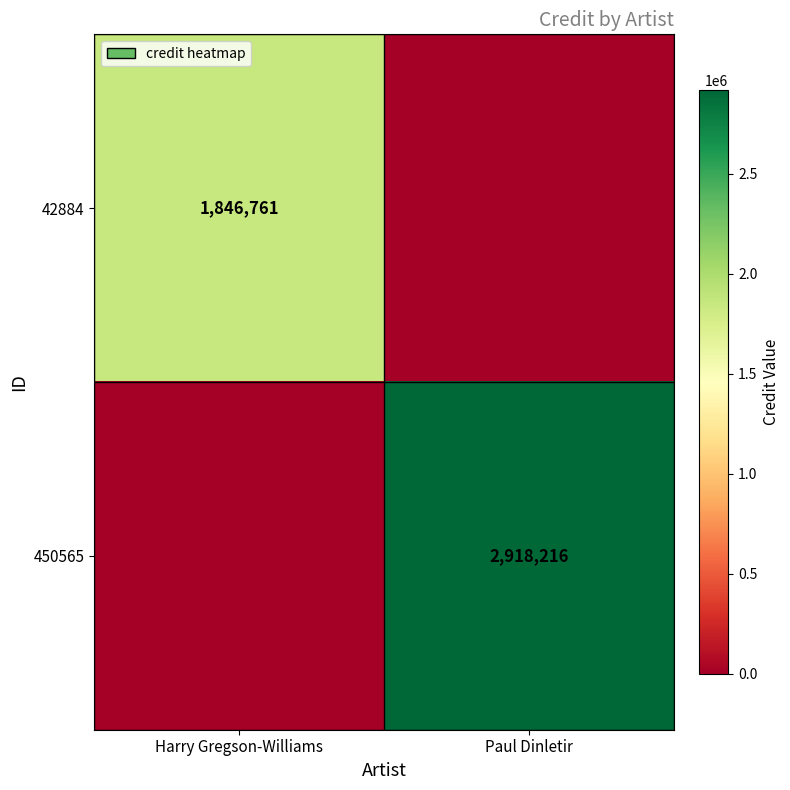

Which has a higher value, Paul Dinletir or Harry Gregson-Williams?

Harry Gregson-Williams